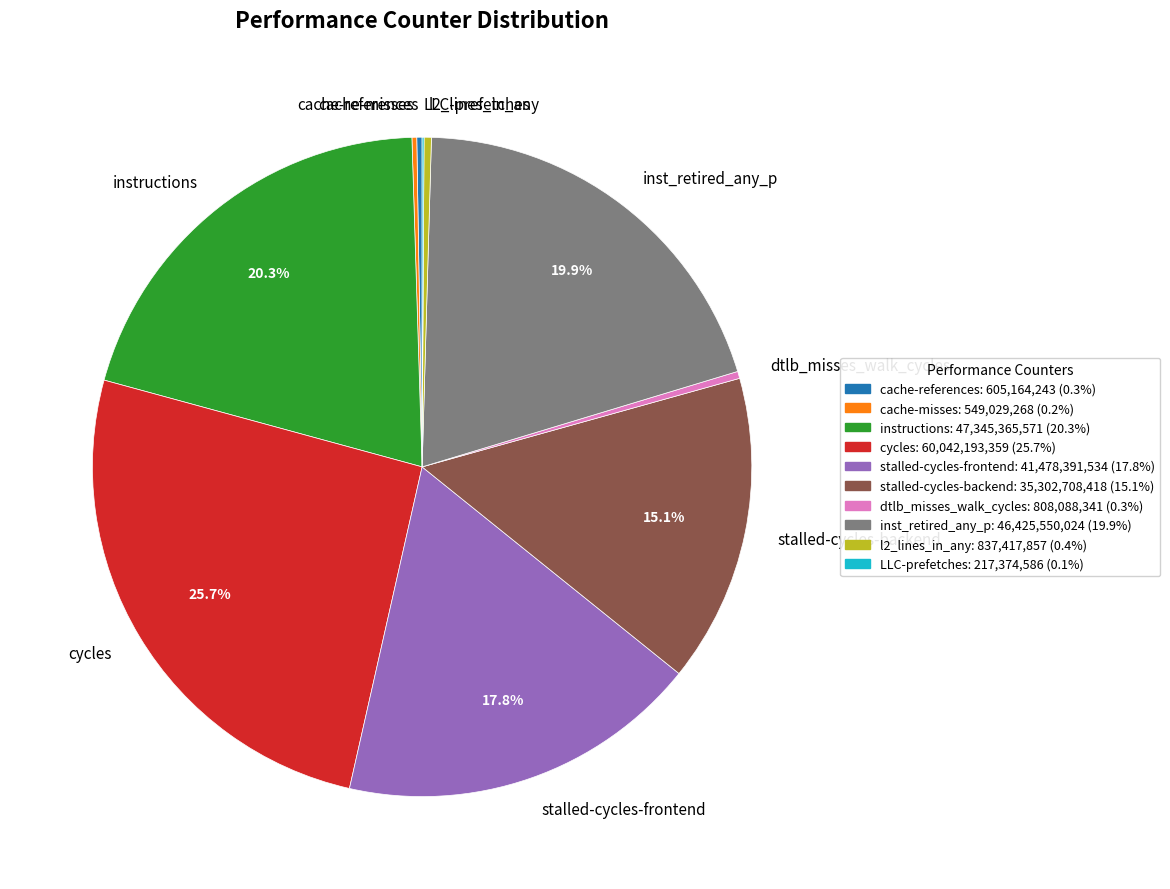

Is there a majority slice in this chart?

No